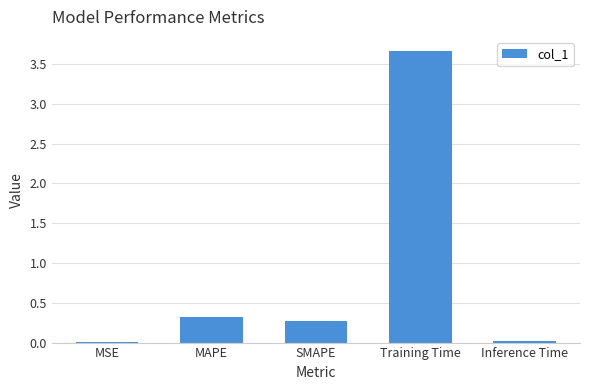

What is the change in value from SMAPE to Inference Time?

-0.3